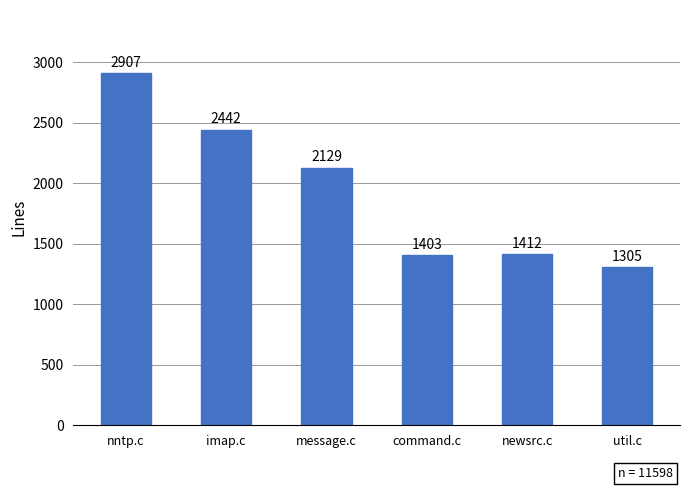

List the labels in order of value, largest first.

nntp.c, imap.c, message.c, newsrc.c, command.c, util.c